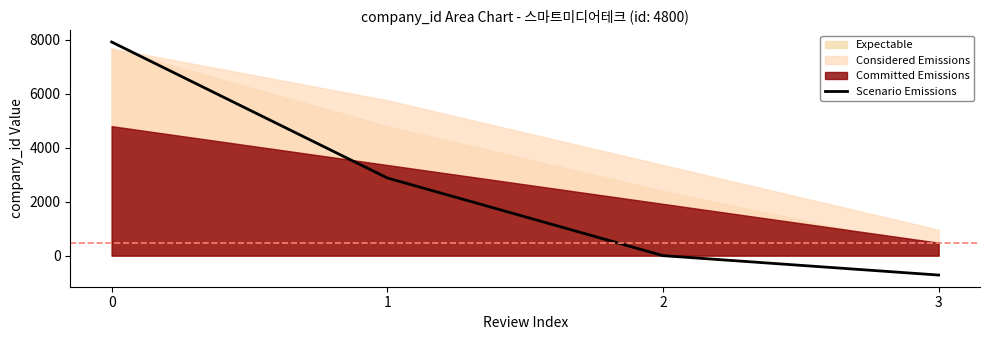

What is the value of the 4th point from the left?

-720